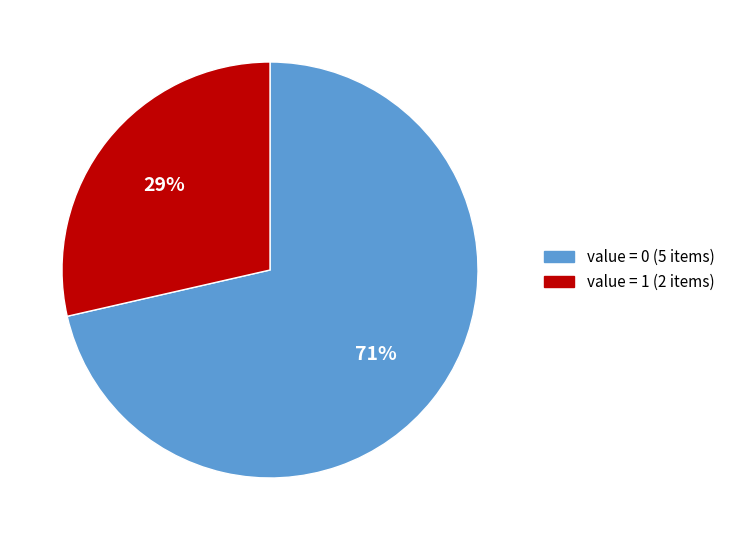

Is there any slice that represents more than half of the pie?

Yes